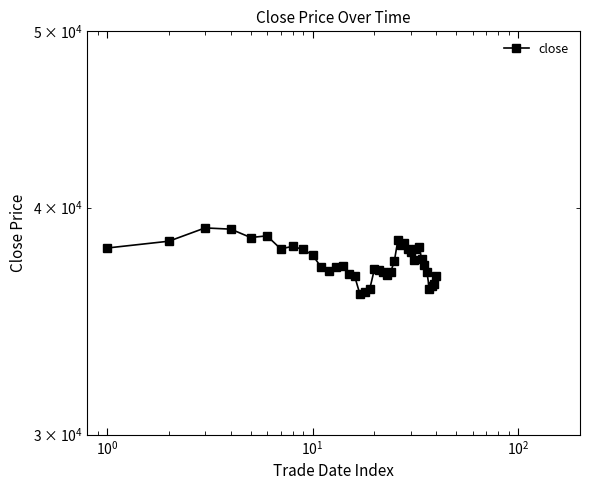

What is the sum of all values?

1495120